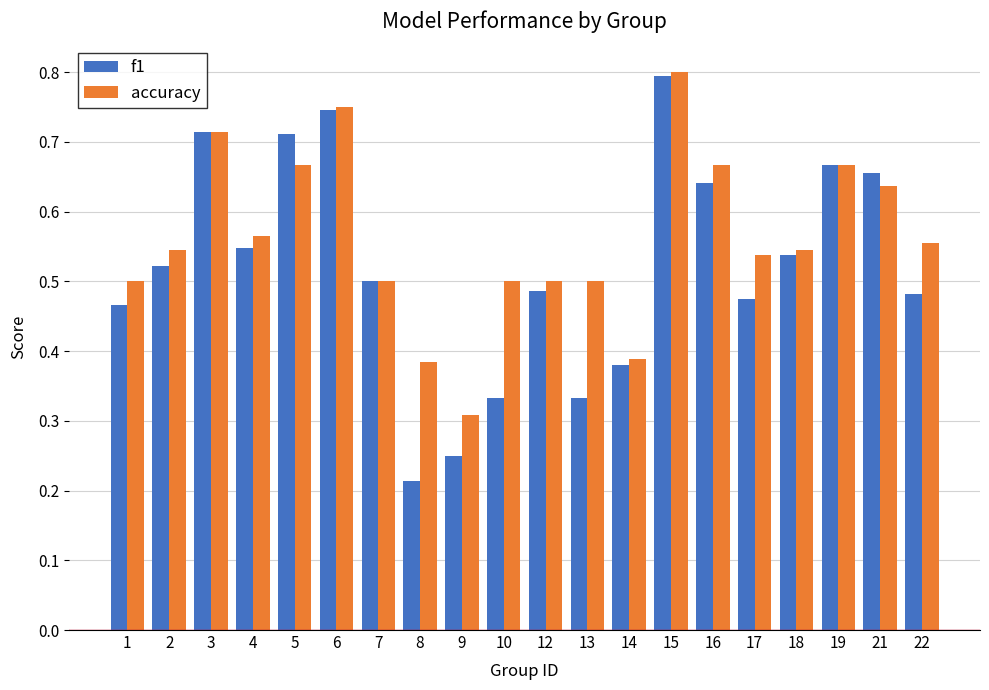

Rank the series by their average value, from highest to lowest.

accuracy, f1